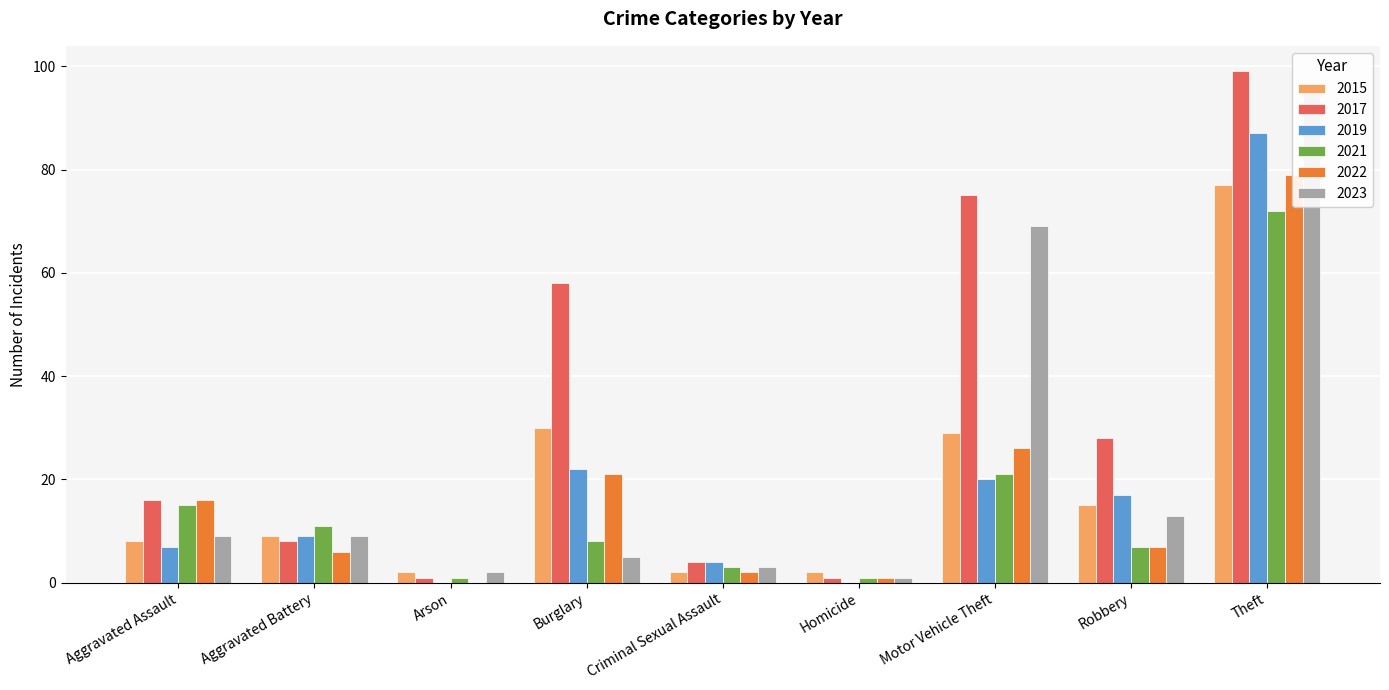

Count the number of categories in the chart.

9